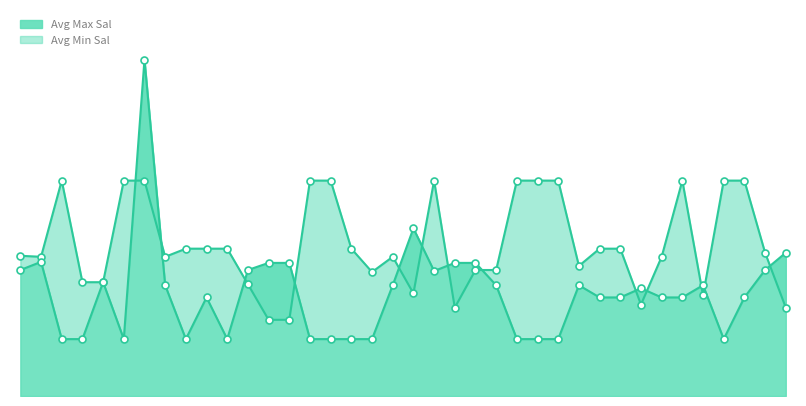

At which category is the sum across all series the highest?

6